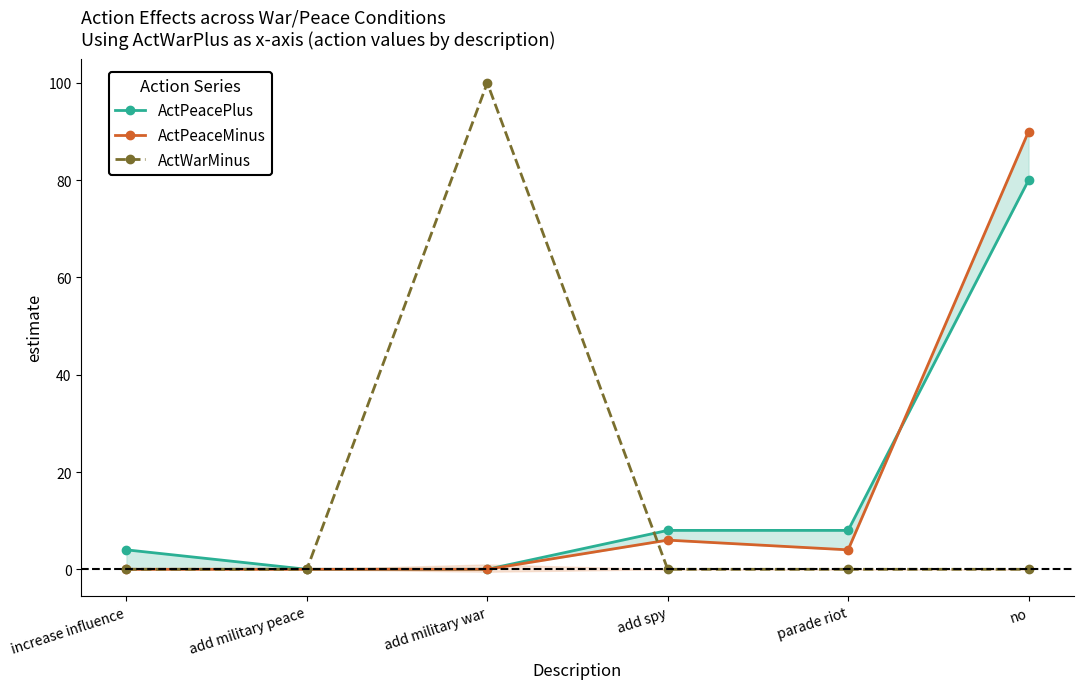

True or false: ActWarMinus has a value of 0 at add spy.

True